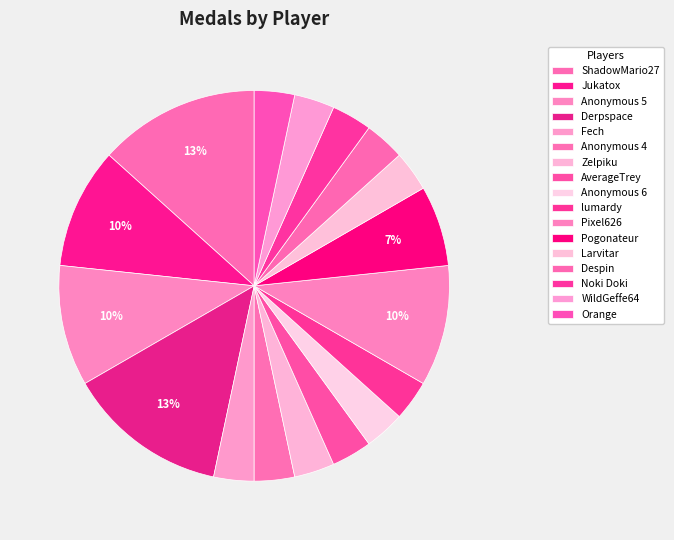

True or false: Larvitar accounts for 3% of the total.

True